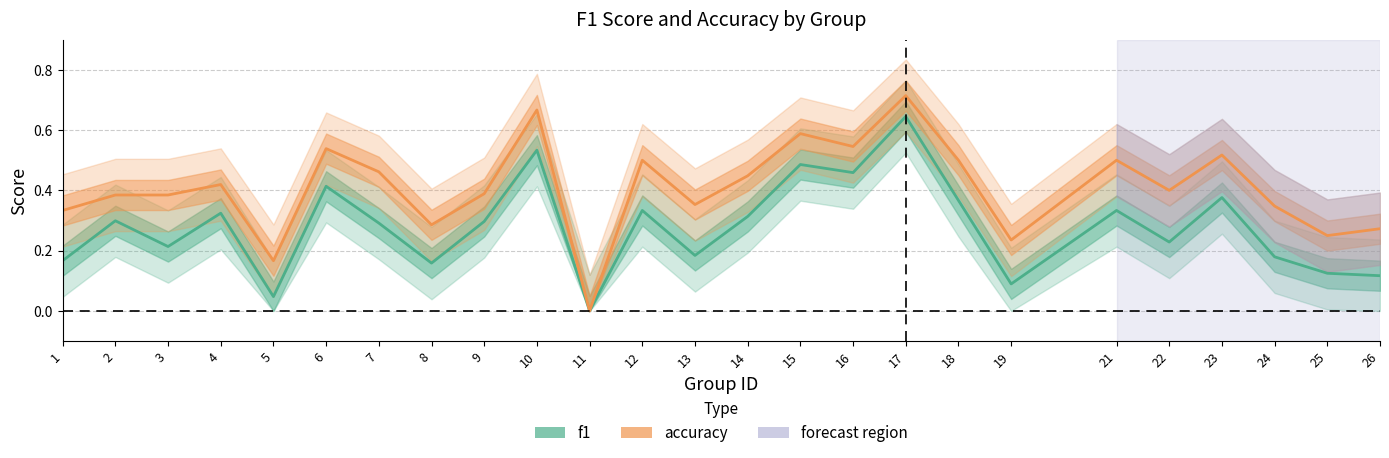

Is it true that accuracy equals 0.5 at 12?

True